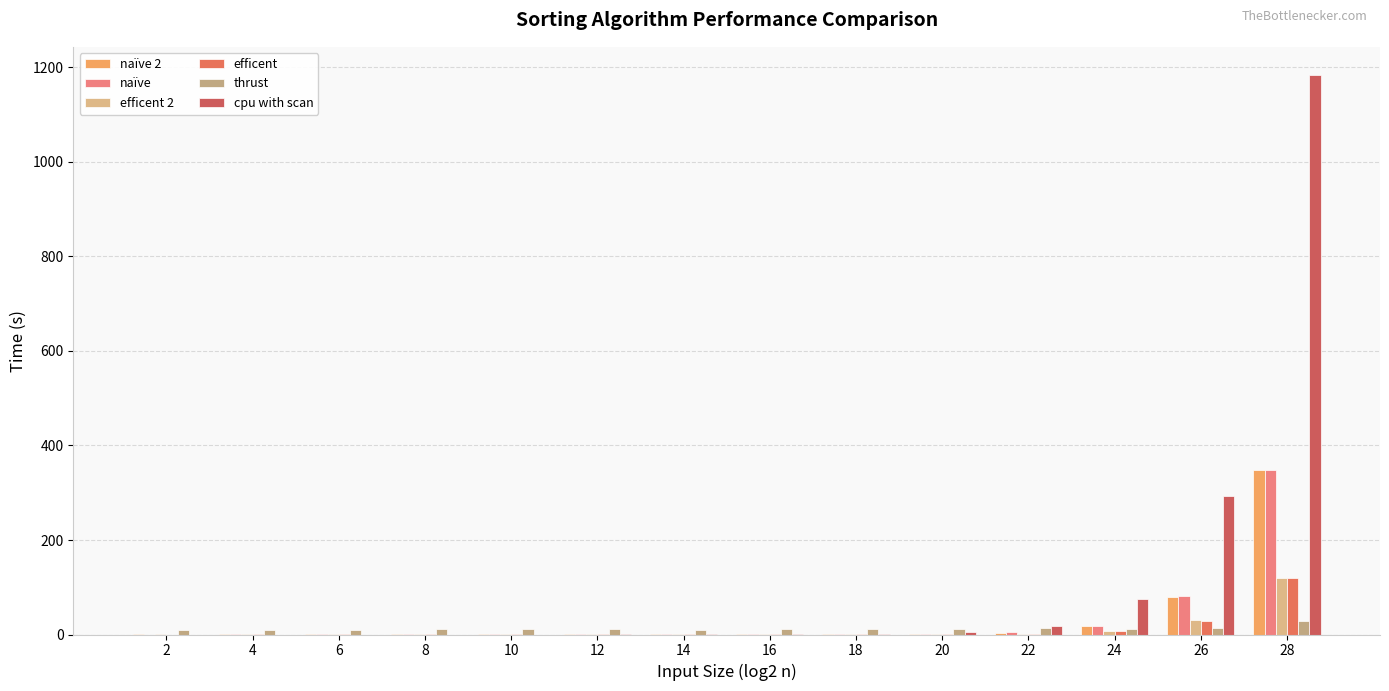

How many data points does each series have?

14